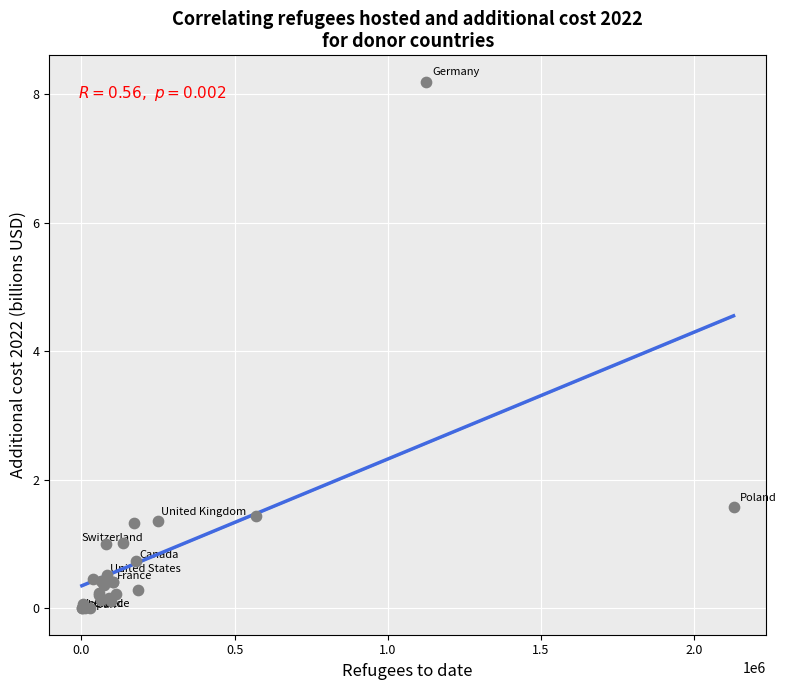

What Y value in the scatter plot is closest to 4?

1.6